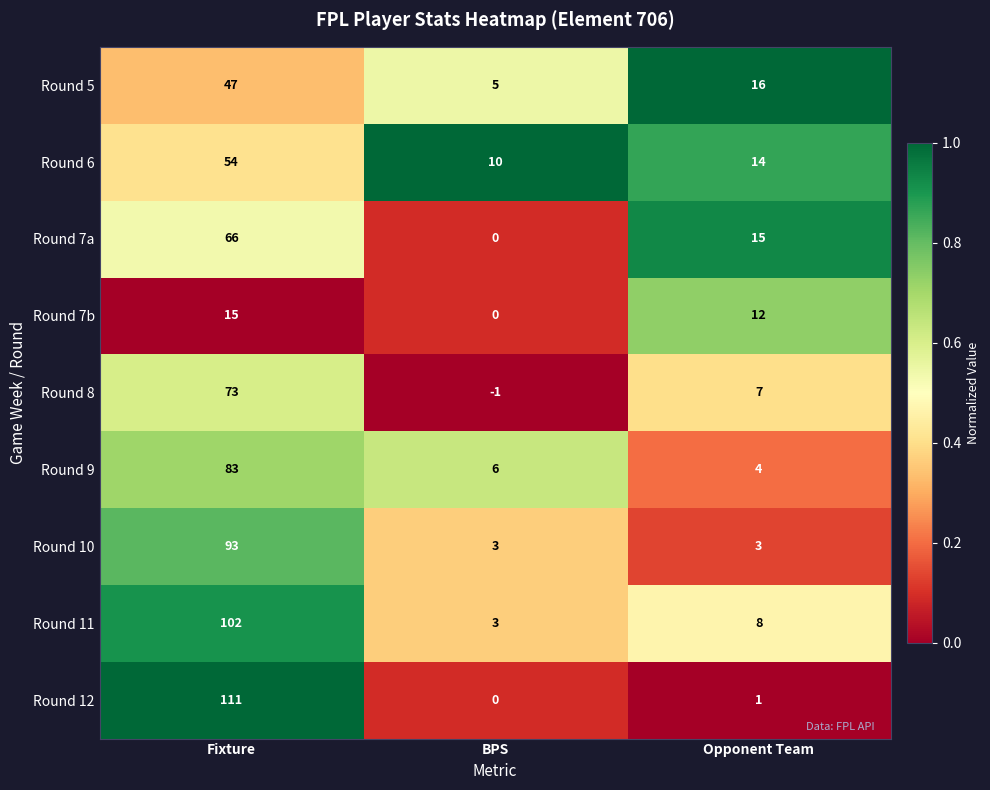

What is the difference between the maximum and minimum values in the Round 12 series?

111